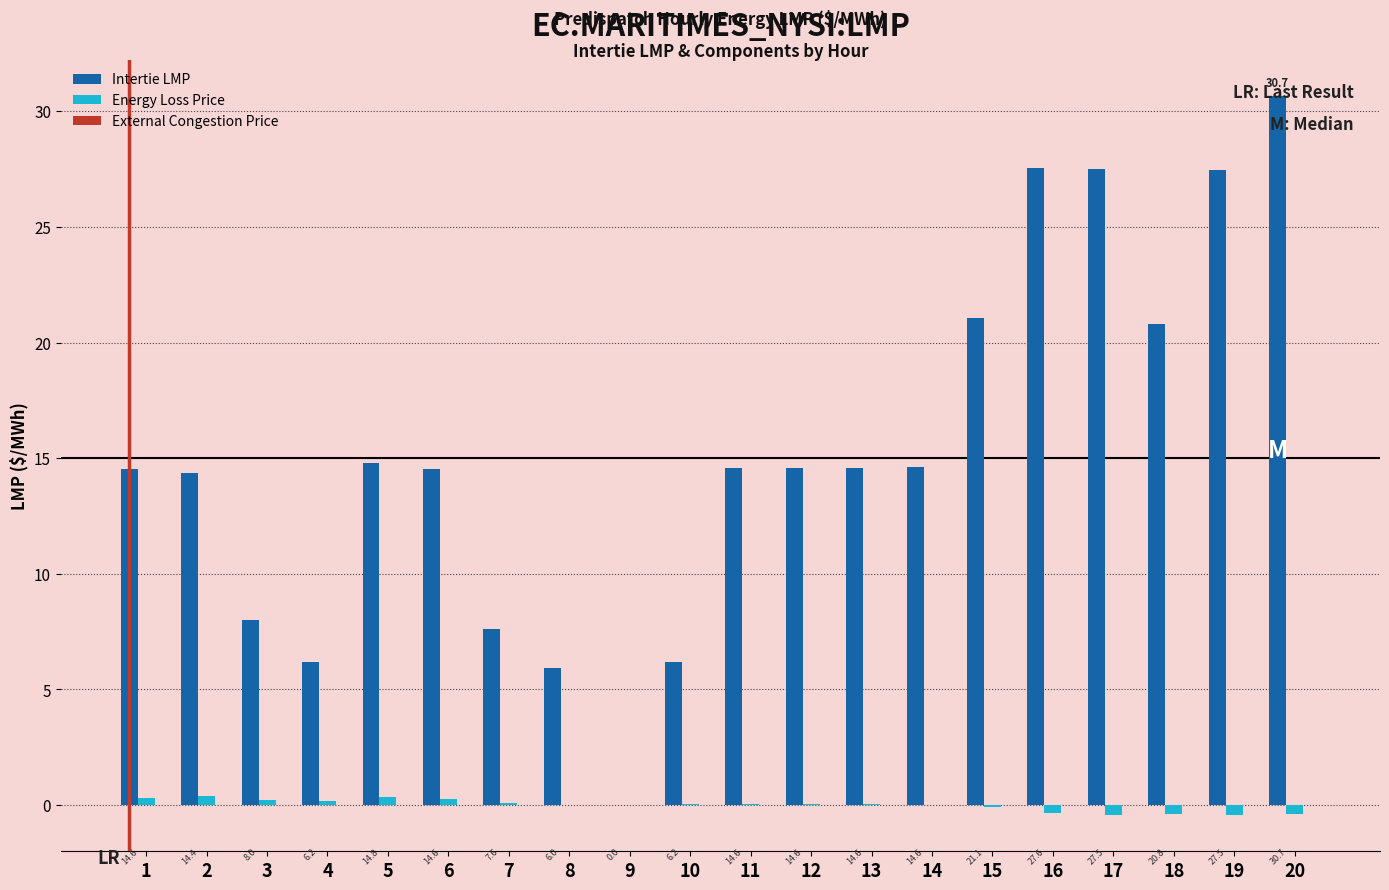

Is it true that Intertie LMP equals 21.1 at 15?

True